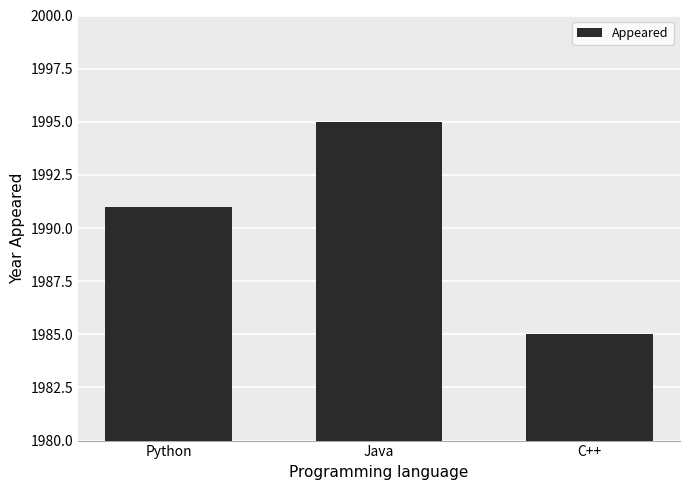

What is the ratio of the value at Java to the value at Python?

1.0